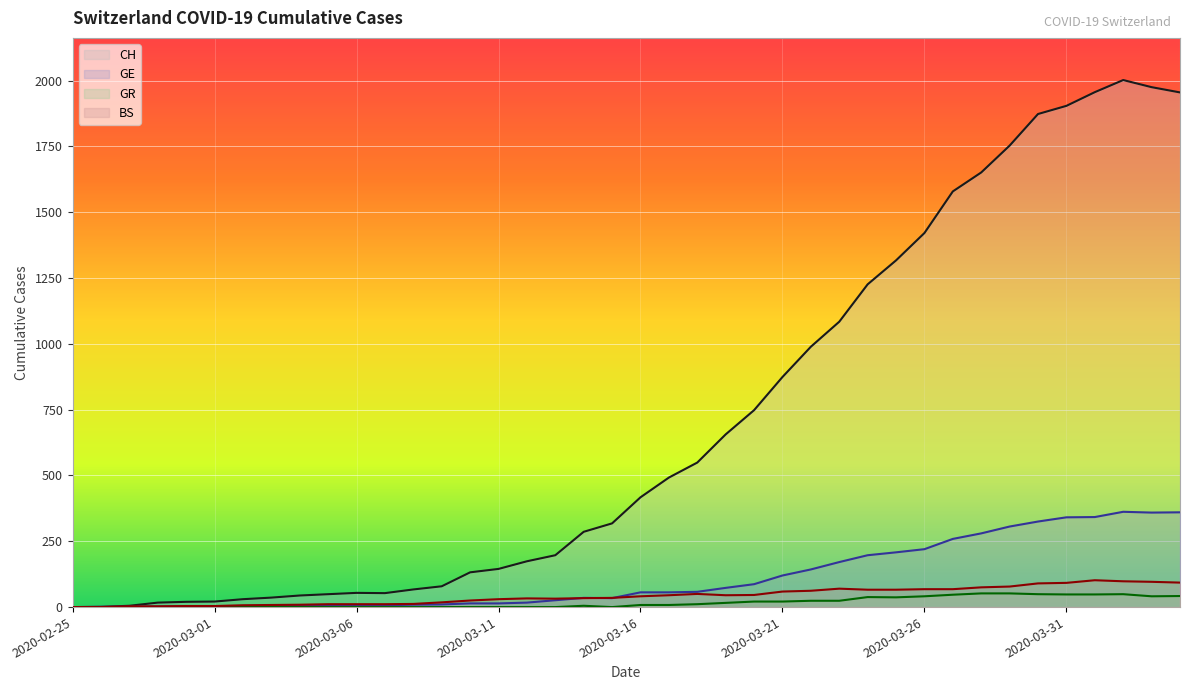

Where is the first local maximum for CH?

2020-03-06